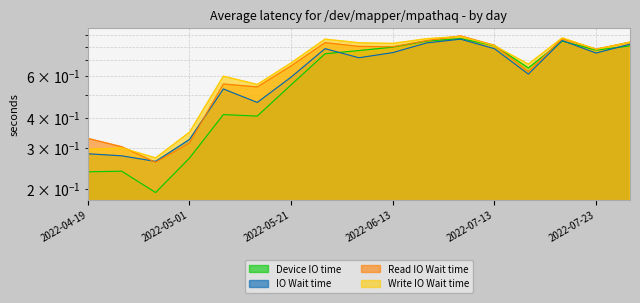

How many series are shown in this chart?

4